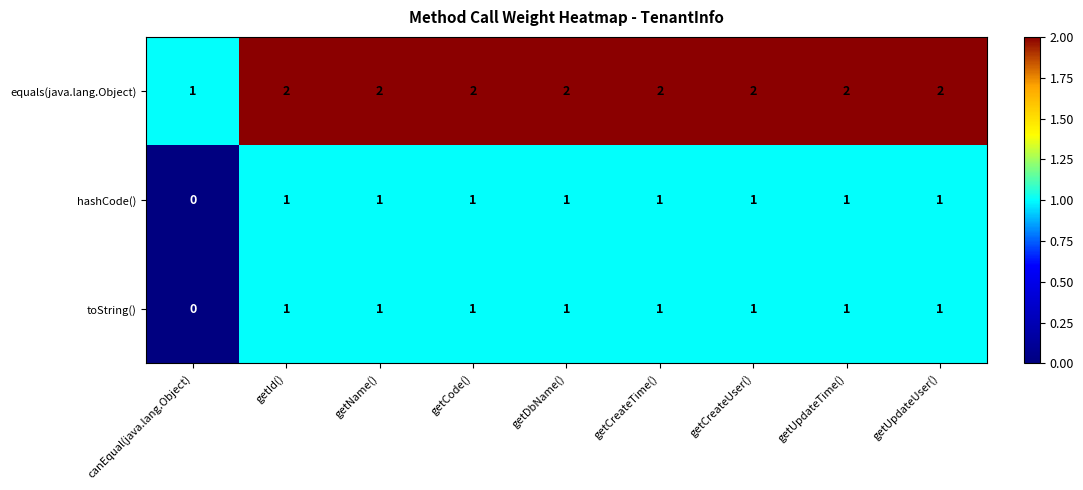

What is the total value across all series at getId()?

4